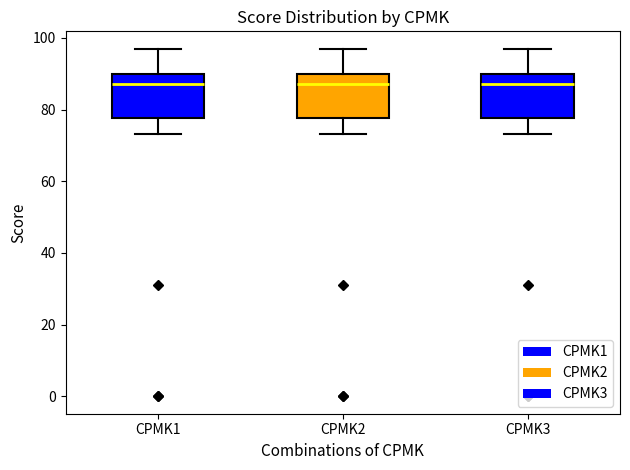

Reading left to right, read every box against the y-axis: the position of its median line, the range the box covers, and the ends of its whiskers. The values are not printed on the chart, so give them approximately, as read against the axis.

CPMK1: median 88, box 78 to 90, whiskers 74 to 98
CPMK2: median 88, box 78 to 90, whiskers 74 to 98
CPMK3: median 88, box 78 to 90, whiskers 74 to 98